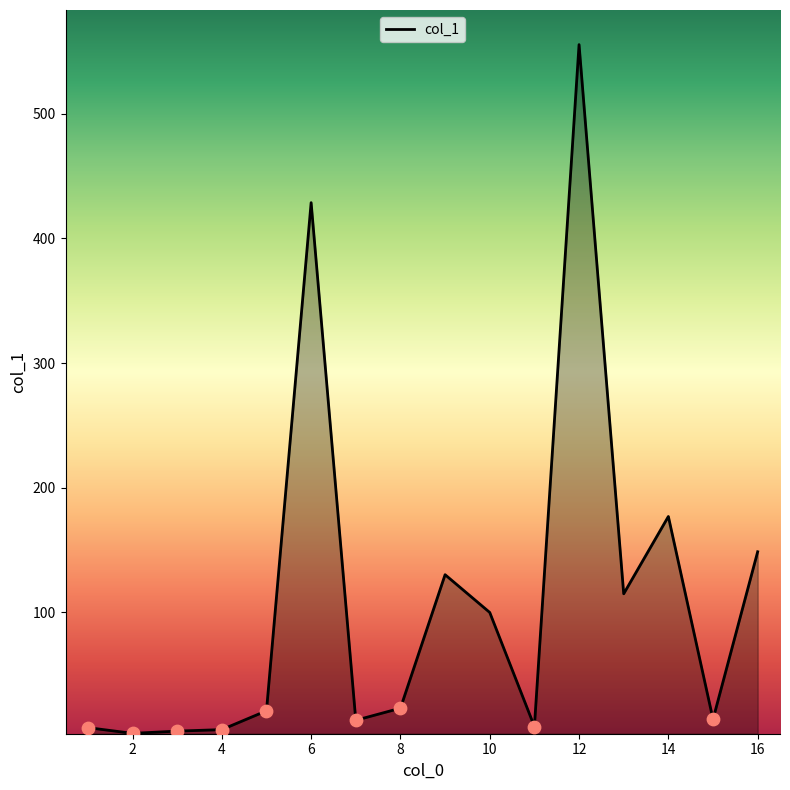

What is the maximum value shown in the chart?

555.5